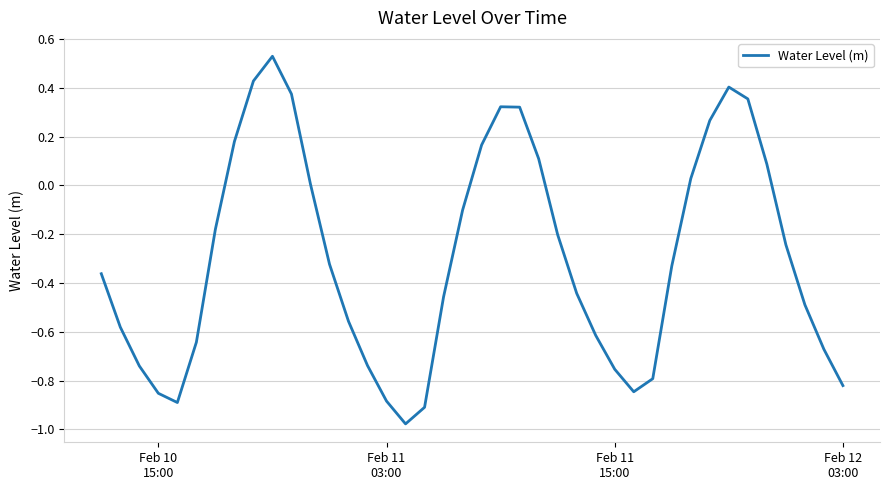

What is the difference between the maximum and minimum values?

1.5